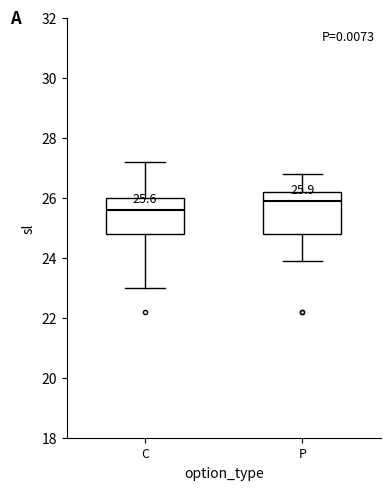

Which box's median line is the lowest?

C